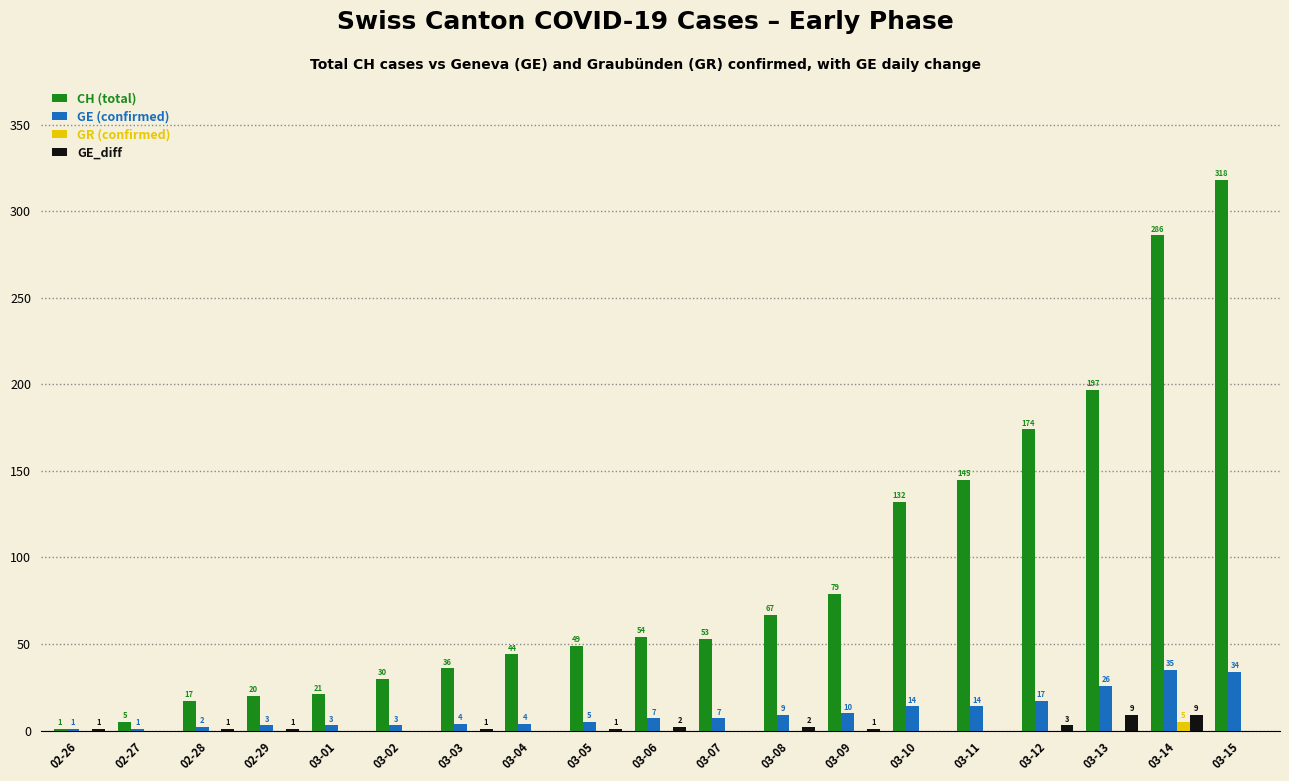

The value of GE_diff at 03-02 is 0. True or false?

True